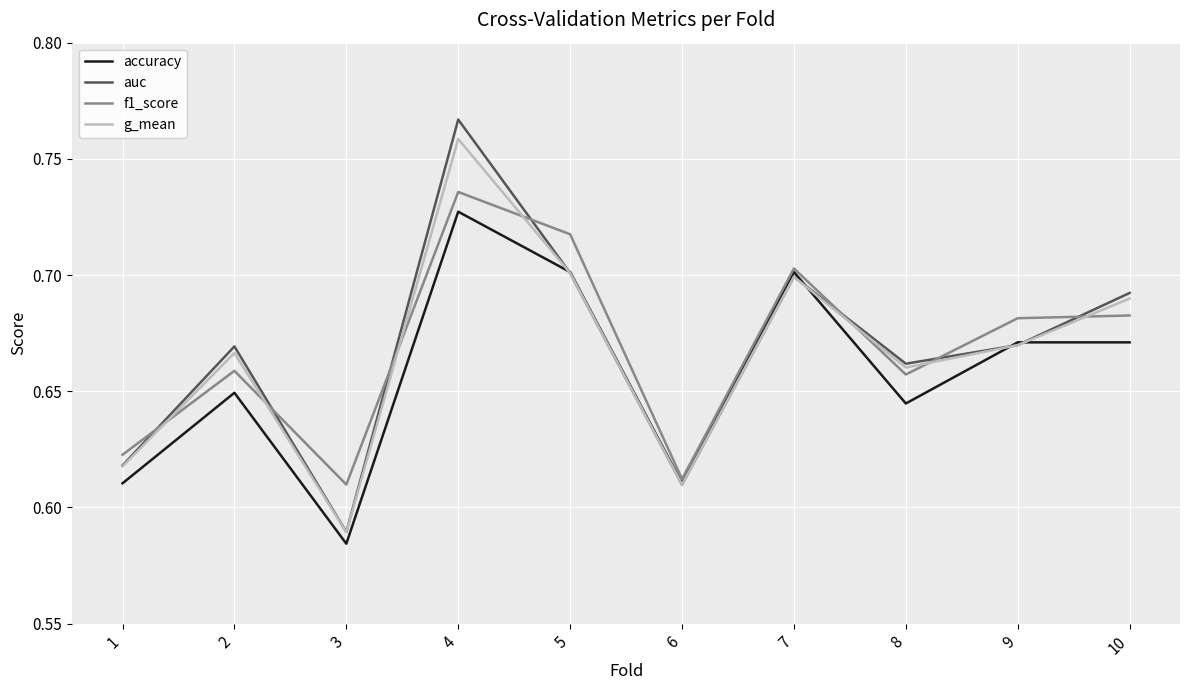

Between 4 and 8, which series saw the biggest shift?

auc